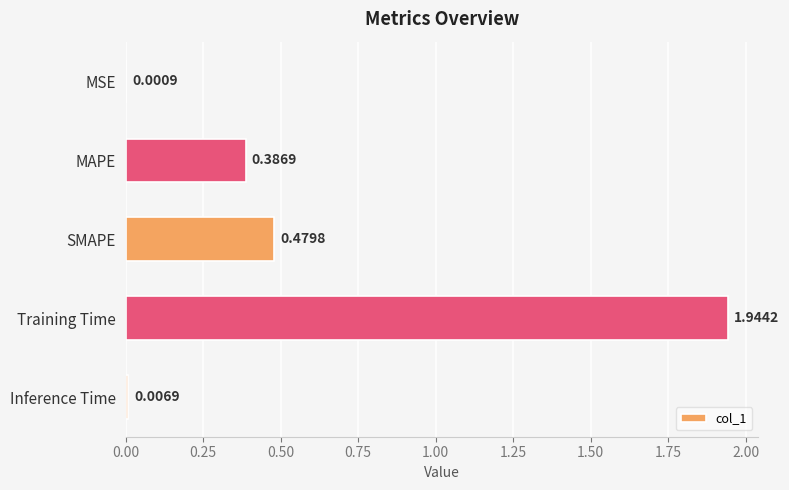

What is the sum of all values?

2.8